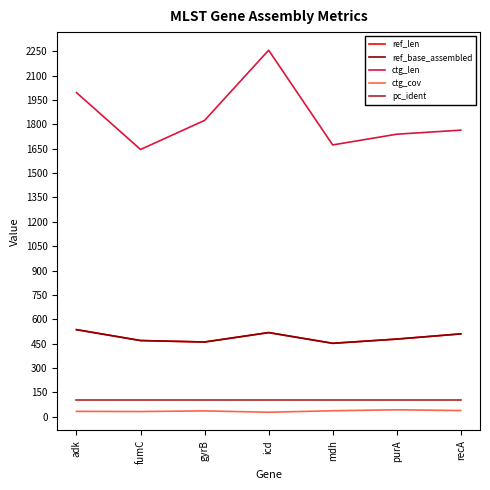

Is this an area chart (filled region under the line)?

No